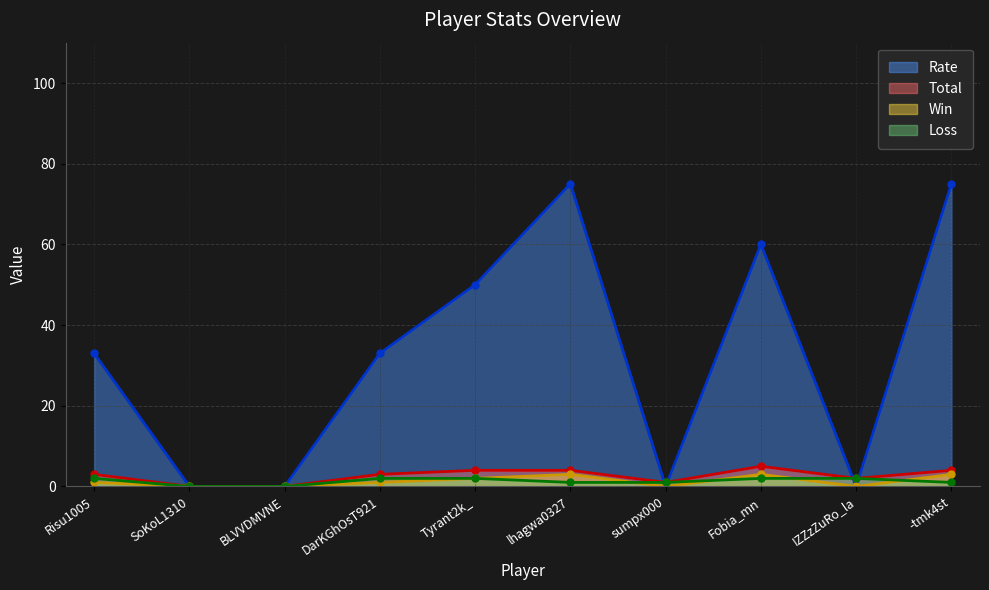

Which series changed the most between Fobia_mn and IZZzZuRo_la?

Rate